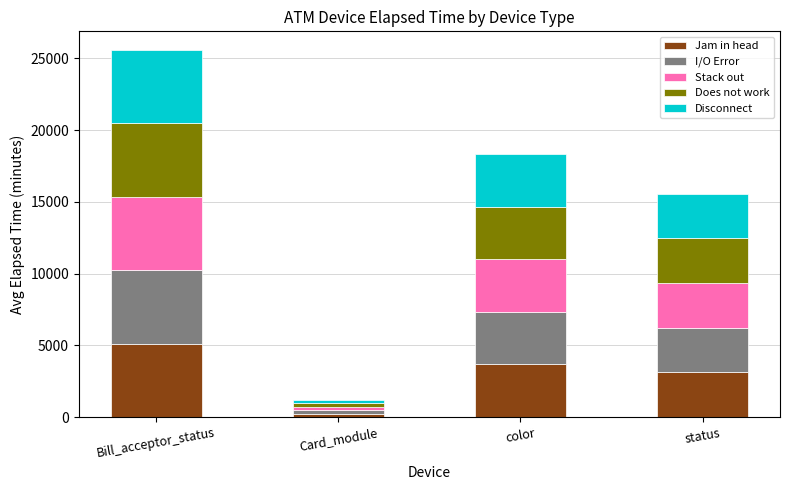

At which category is the sum across all series the highest?

Bill_acceptor_status